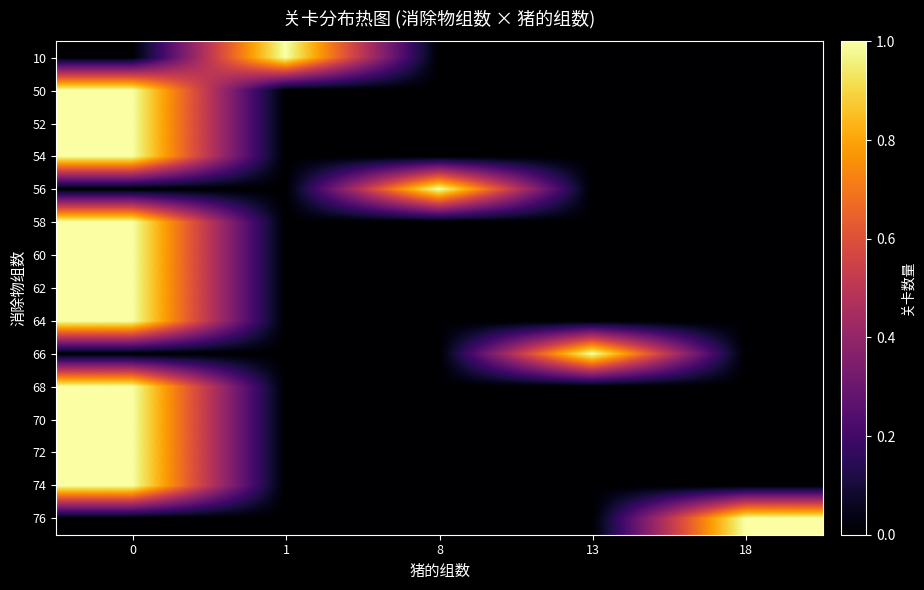

Reading right to left, list all the values displayed in this chart.

10: 18=0	13=0	8=0	1=1	0=0
50: 18=0	13=0	8=0	1=0	0=1
52: 18=0	13=0	8=0	1=0	0=1
54: 18=0	13=0	8=0	1=0	0=1
56: 18=0	13=0	8=1	1=0	0=0
58: 18=0	13=0	8=0	1=0	0=1
60: 18=0	13=0	8=0	1=0	0=1
62: 18=0	13=0	8=0	1=0	0=1
64: 18=0	13=0	8=0	1=0	0=1
66: 18=0	13=1	8=0	1=0	0=0
68: 18=0	13=0	8=0	1=0	0=1
70: 18=0	13=0	8=0	1=0	0=1
72: 18=0	13=0	8=0	1=0	0=1
74: 18=0	13=0	8=0	1=0	0=1
76: 18=1	13=0	8=0	1=0	0=0